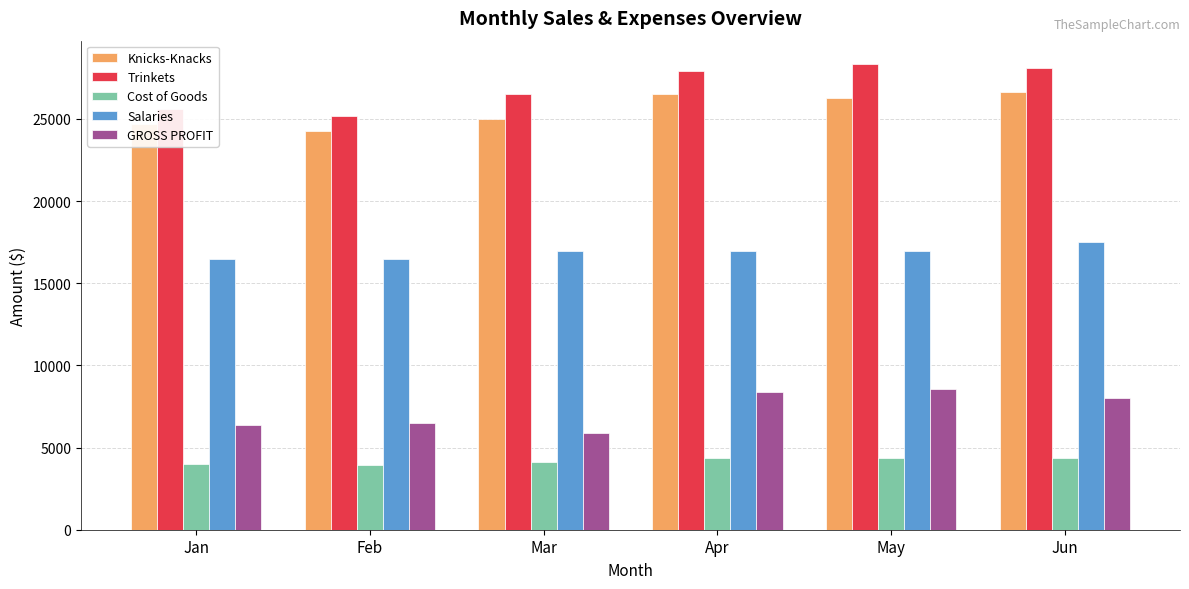

Which category has the highest value in the Salaries series?

Jun